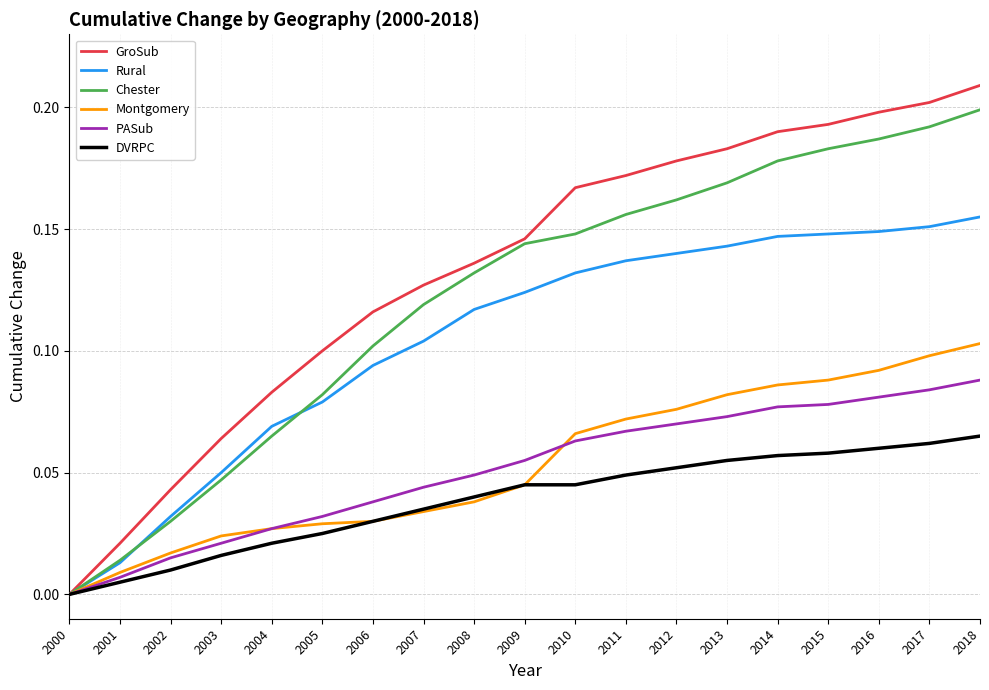

List the series in order of their peak value, lowest first.

DVRPC, PASub, Montgomery, Rural, Chester, GroSub